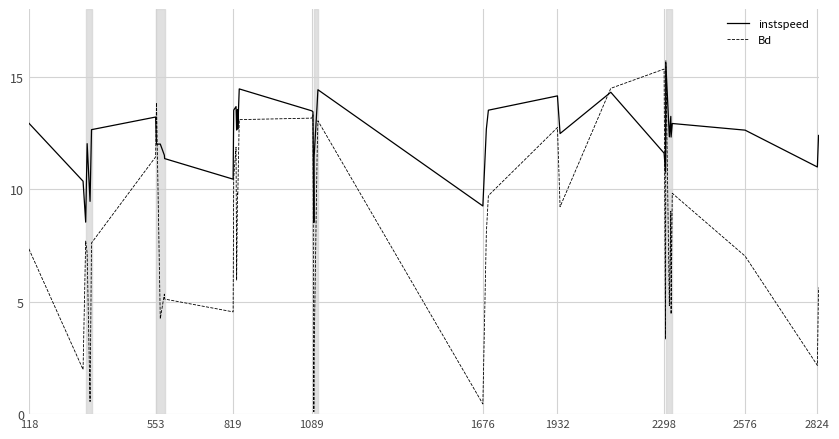

List the series in order of their overall mean, lowest first.

Bd, instspeed